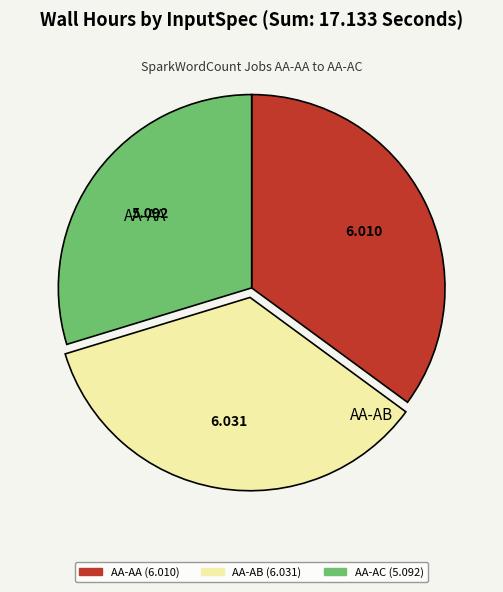

Is there any slice that represents more than half of the pie?

No